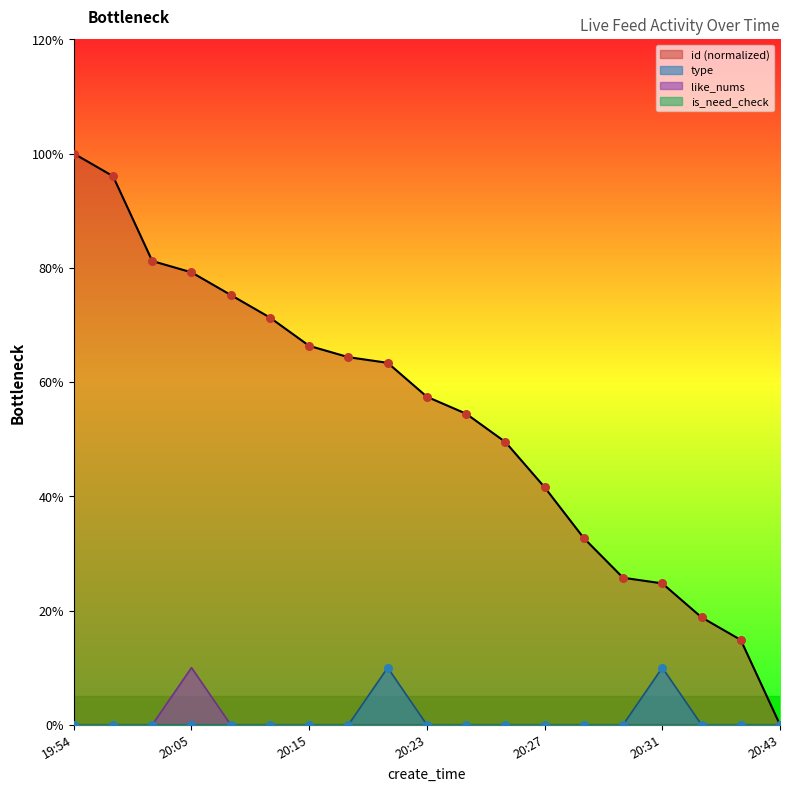

Which series has the largest total across all categories?

id